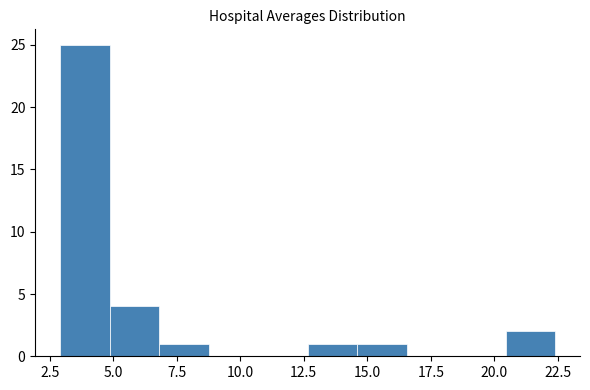

Around what value on the x-axis is the tallest bar? Give the approximate position of its centre, as read against the axis.

4.0